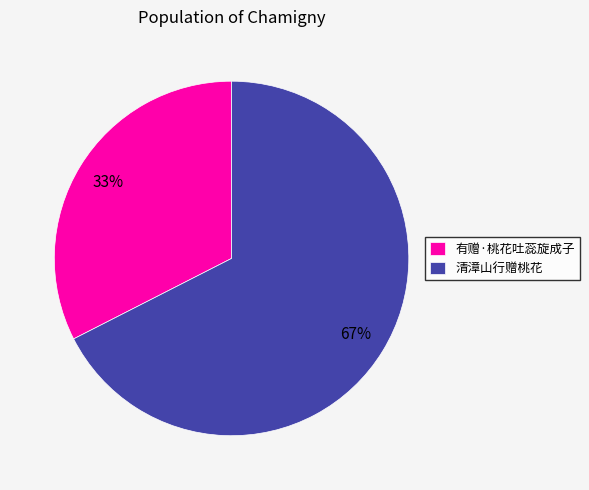

Is it true that 有赠·桃花吐蕊旋成子 is 27% of the pie?

False